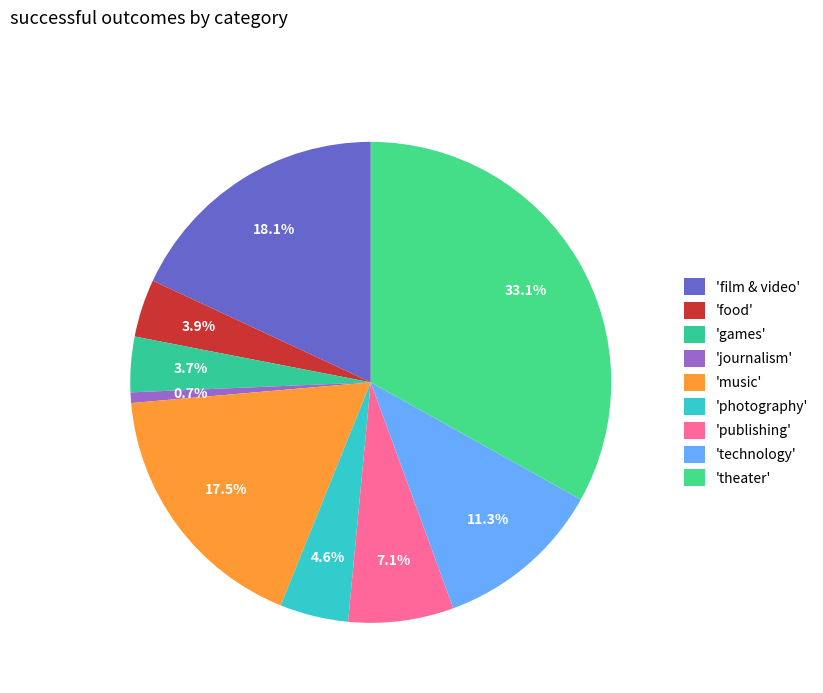

Rank the categories by value from lowest to highest.

journalism, games, food, photography, publishing, technology, music, film & video, theater